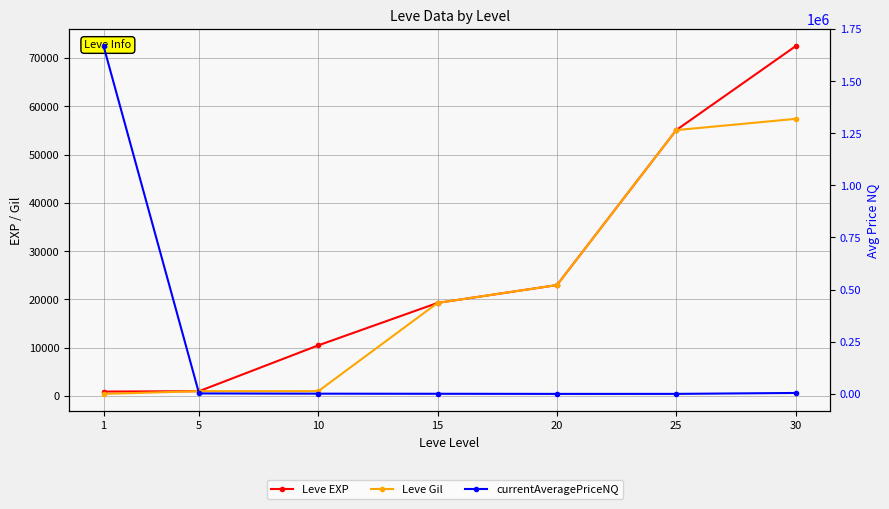

How many values in the Leve EXP series are below 19270?

3